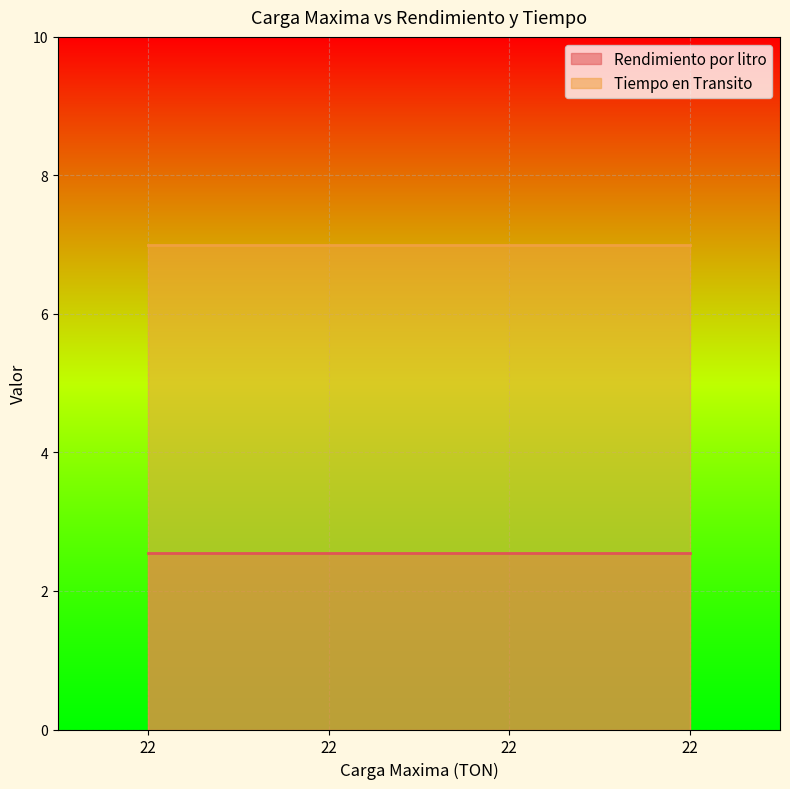

At how many categories does at least one series exceed 3?

4